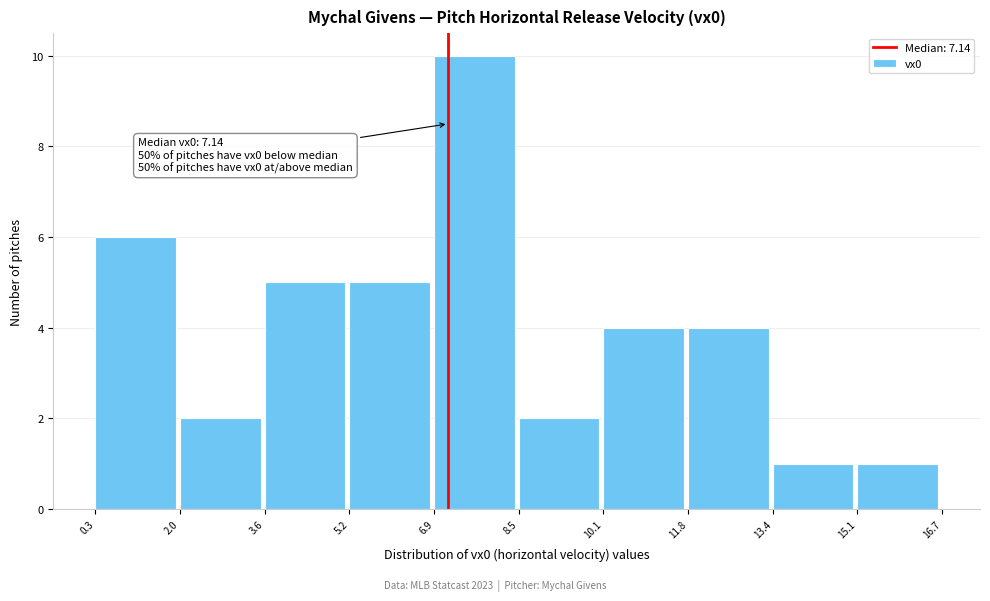

Which range on the x-axis has the tallest bar?

6.9 to 8.5